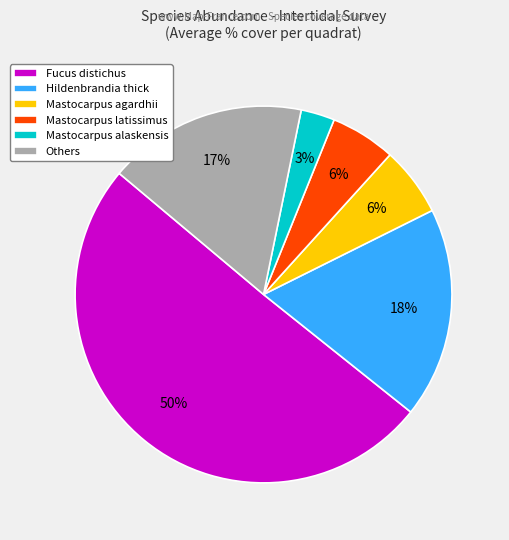

Count the number of slices in the pie.

6